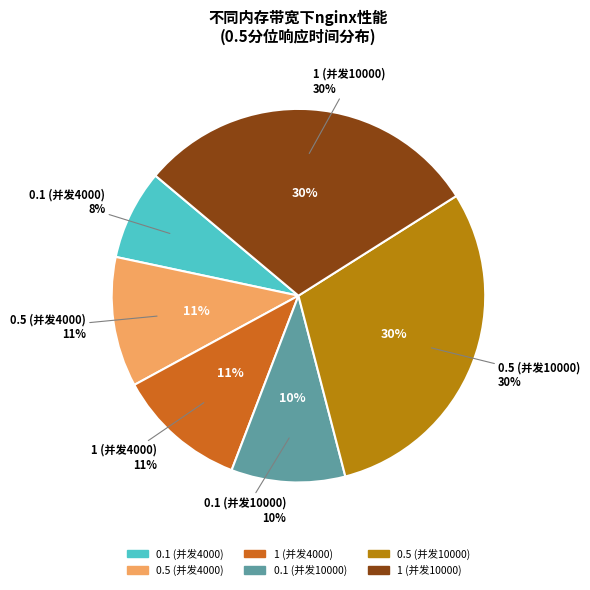

What percentage is the 0.1 (并发4000) slice, to the nearest percent?

8%